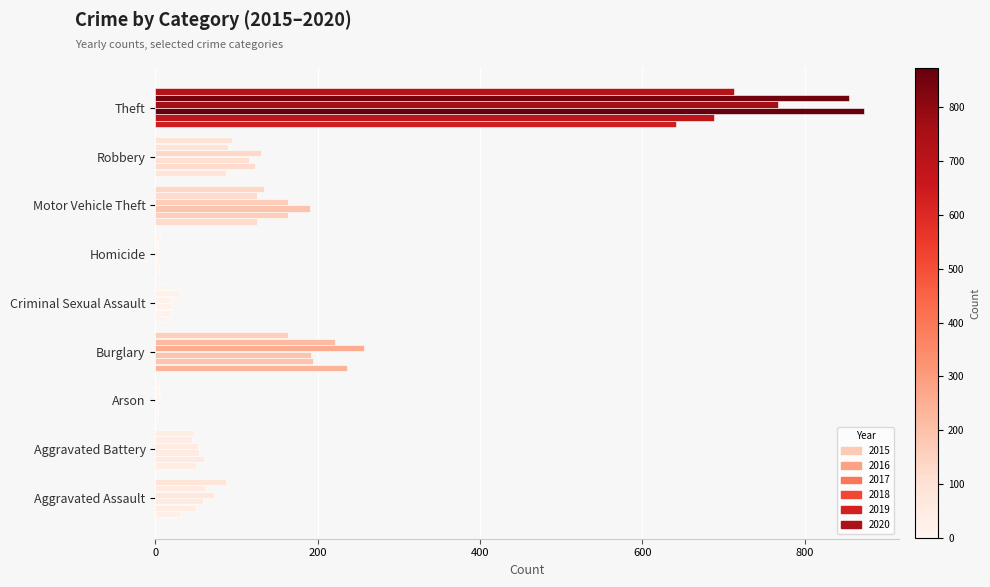

What is the difference between the second highest and minimum values in the 2020 series?

159